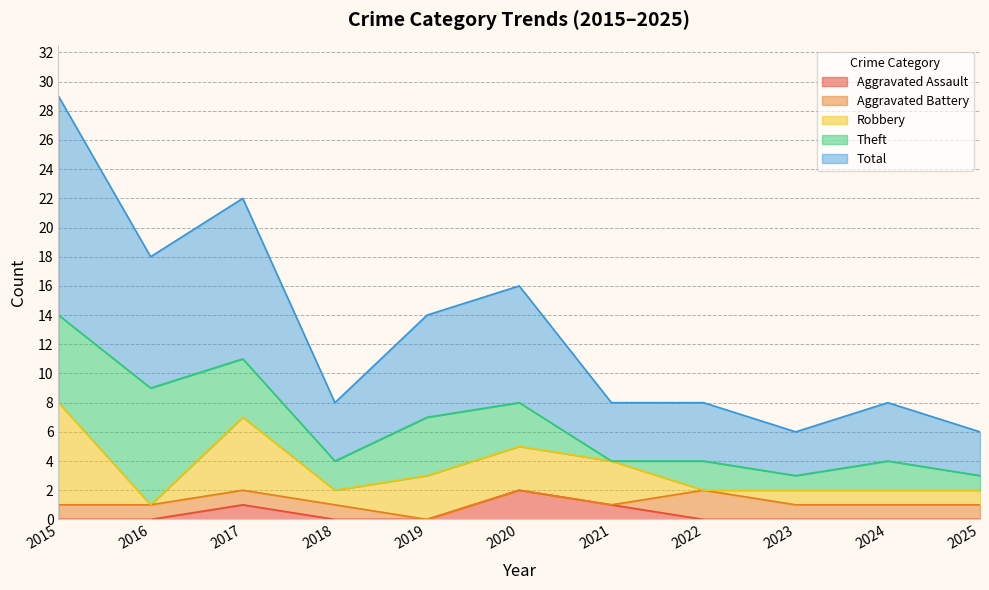

The value of Robbery at 2016 is 0. True or false?

True